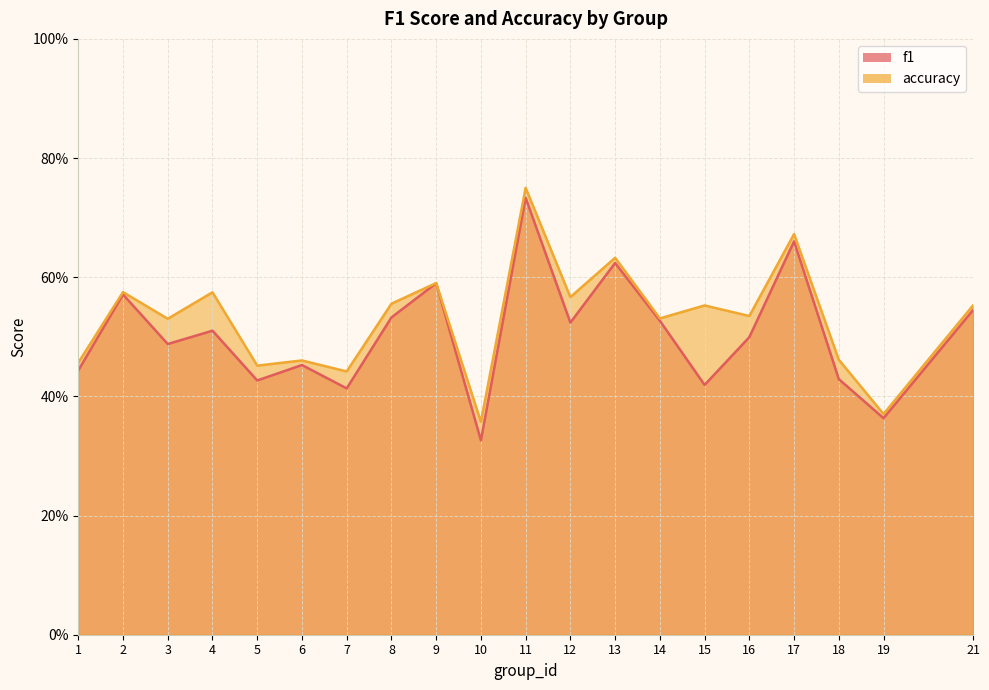

Reading left to right, extract all data points from this chart.

f1: 0.4	0.6	0.5	0.5	0.4	0.5	0.4	0.5	0.6	0.3	0.7	0.5	0.6	0.5	0.4	0.5	0.7	0.4	0.4	0.5
accuracy: 0.5	0.6	0.5	0.6	0.5	0.5	0.4	0.6	0.6	0.4	0.8	0.6	0.6	0.5	0.6	0.5	0.7	0.5	0.4	0.6